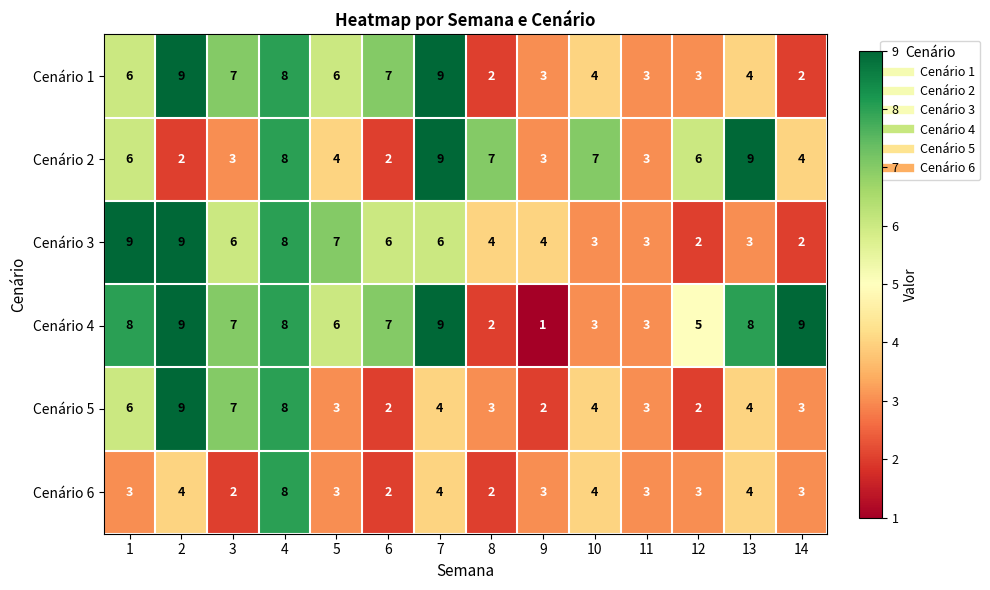

True or false: Cenário 6 has a value of 3 at 14.

True